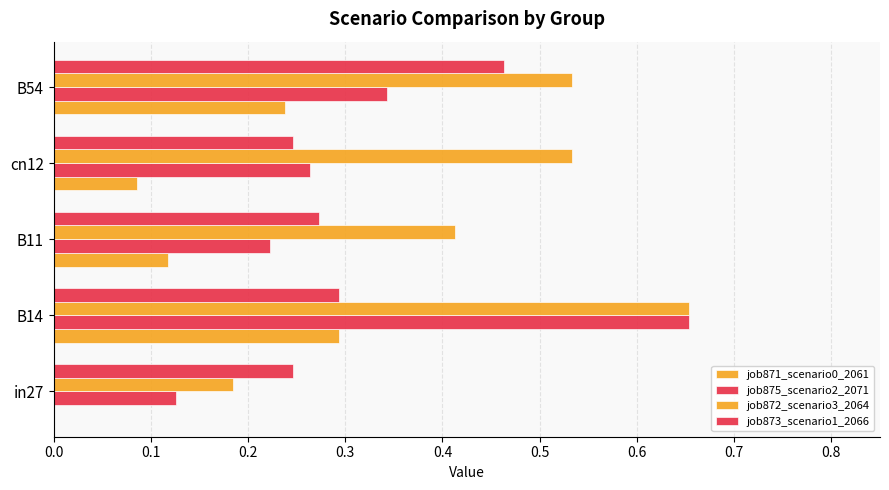

Which series has the largest range (max minus min)?

job875_scenario2_2071